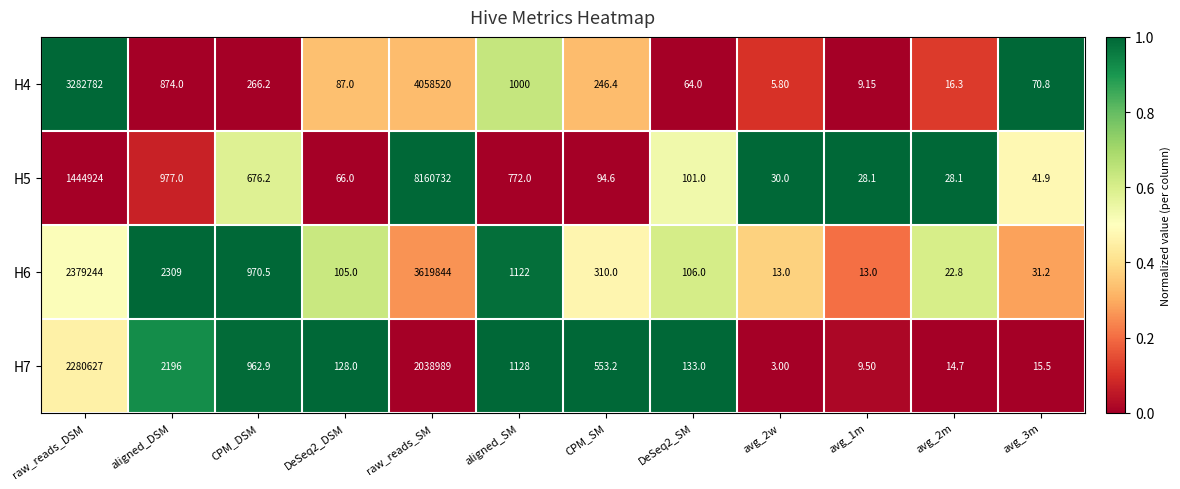

Where is H4 nearest to the value 2029262?

raw_reads_DSM